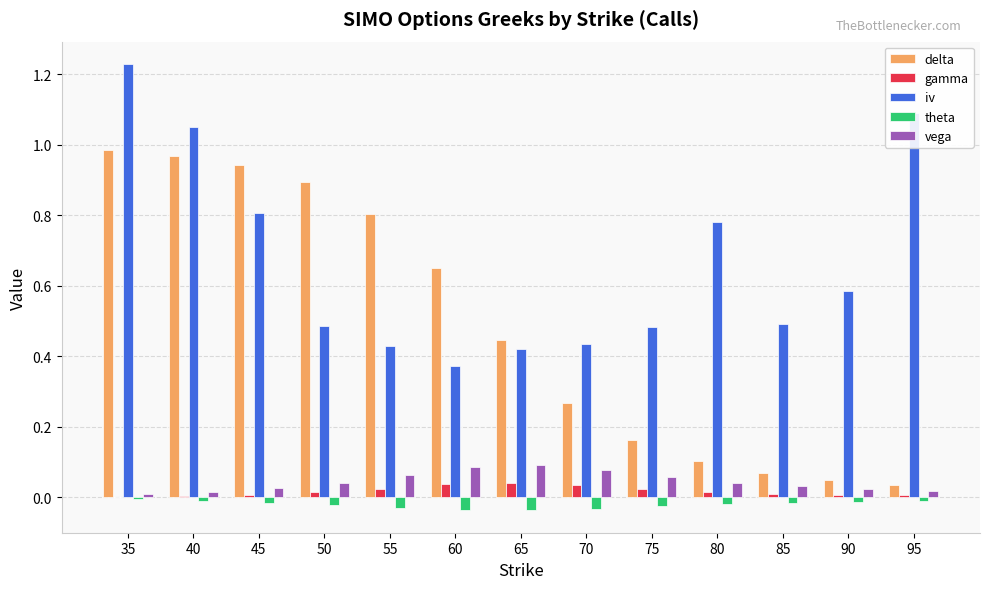

The value of iv at 75 is 0.5. True or false?

True